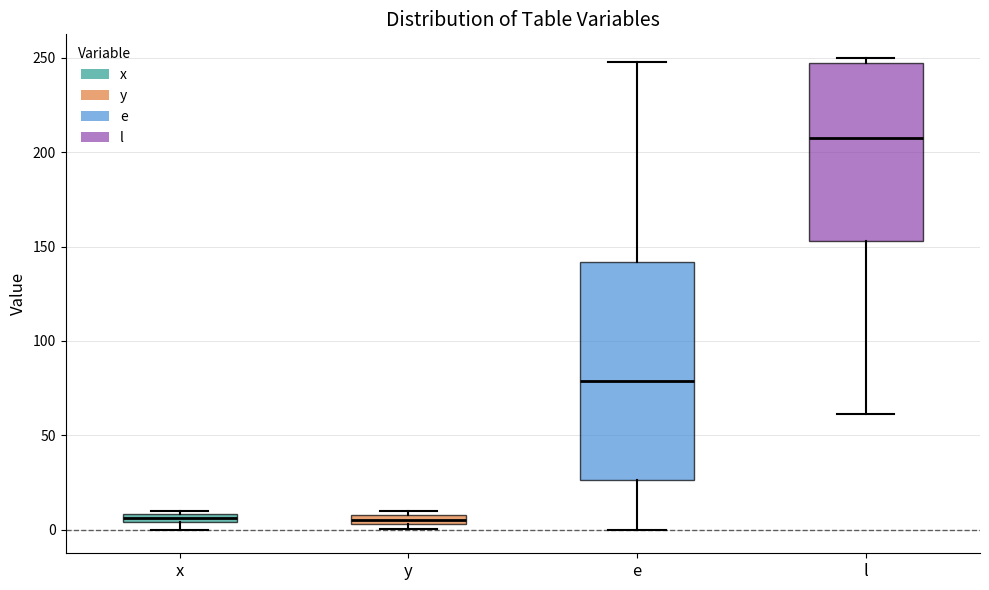

Where is the lower edge of the box for x on the y-axis? The values are not printed on the chart, so give them approximately, as read against the axis.

5